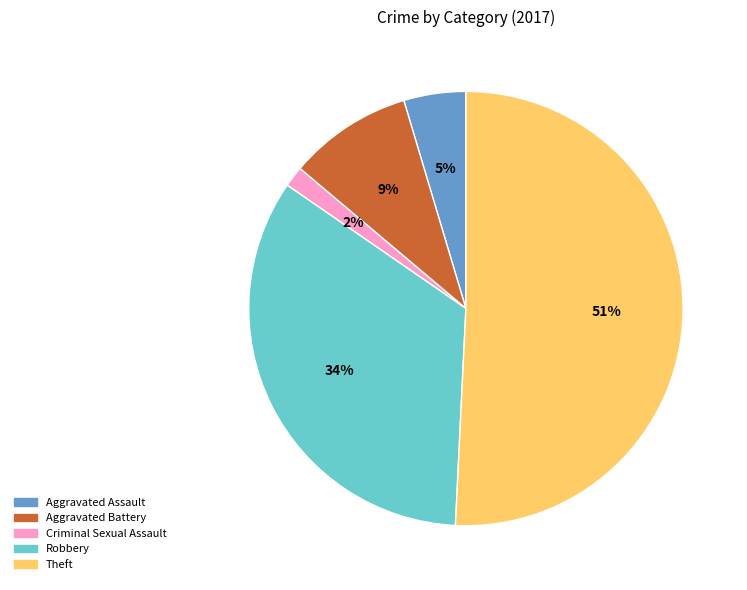

What is the smallest slice in the pie chart?

Criminal Sexual Assault